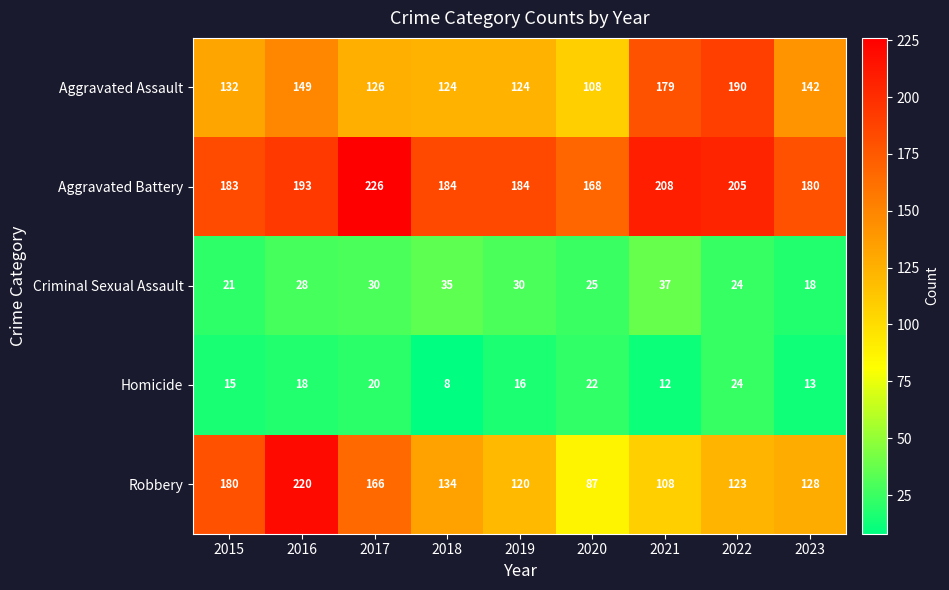

What is the difference between the second highest and minimum values in the Homicide series?

14